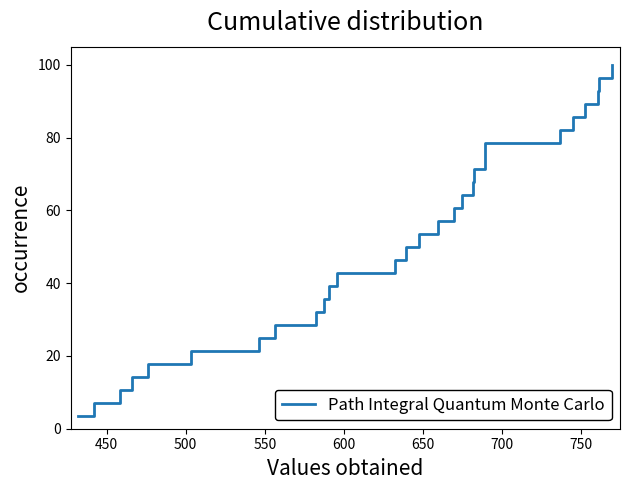

Reading left to right, list all the values displayed in this chart.

3.6	7.1	10.7	14.3	17.9	21.4	25.0	28.6	32.1	35.7	39.3	42.9	46.4	50.0	53.6	57.1	60.7	64.3	67.9	71.4	75.0	78.6	82.1	85.7	89.3	92.9	96.4	100.0